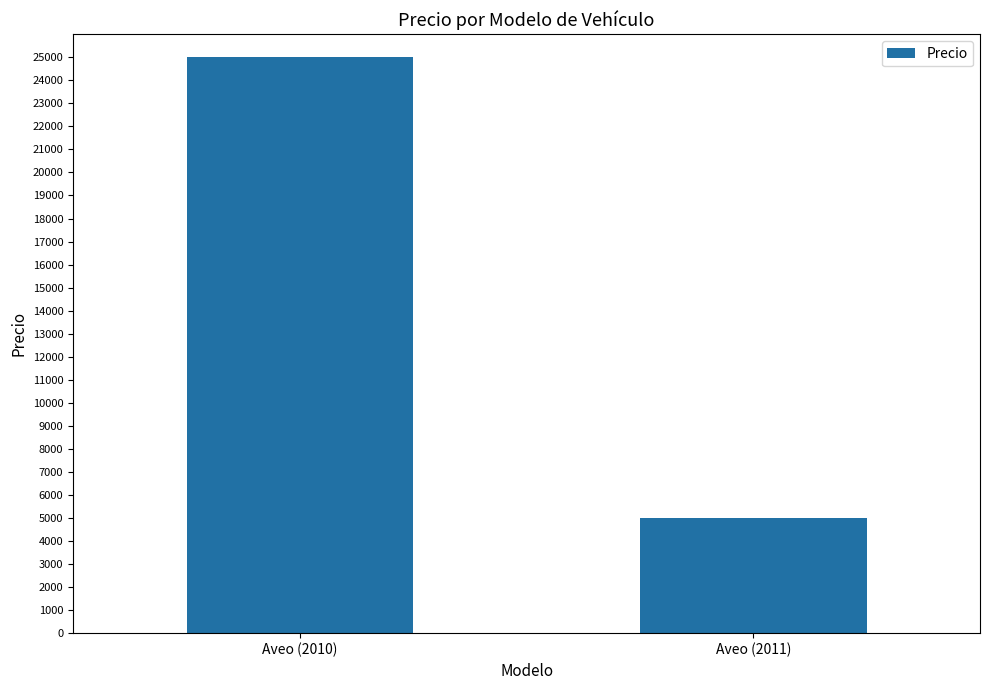

Reading left to right, what are all the values shown in this chart?

25000	5000